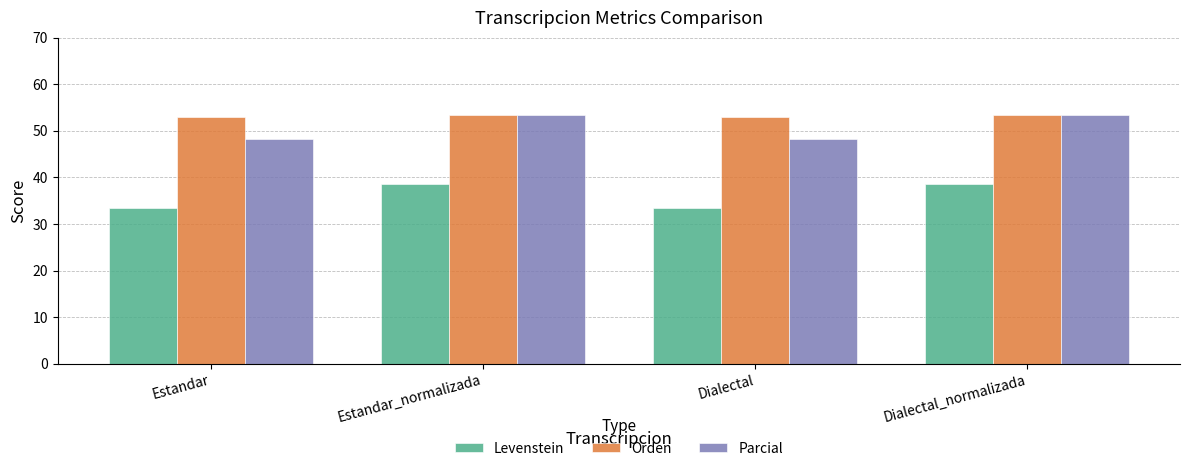

Read the Parcial value at Dialectal.

48.2